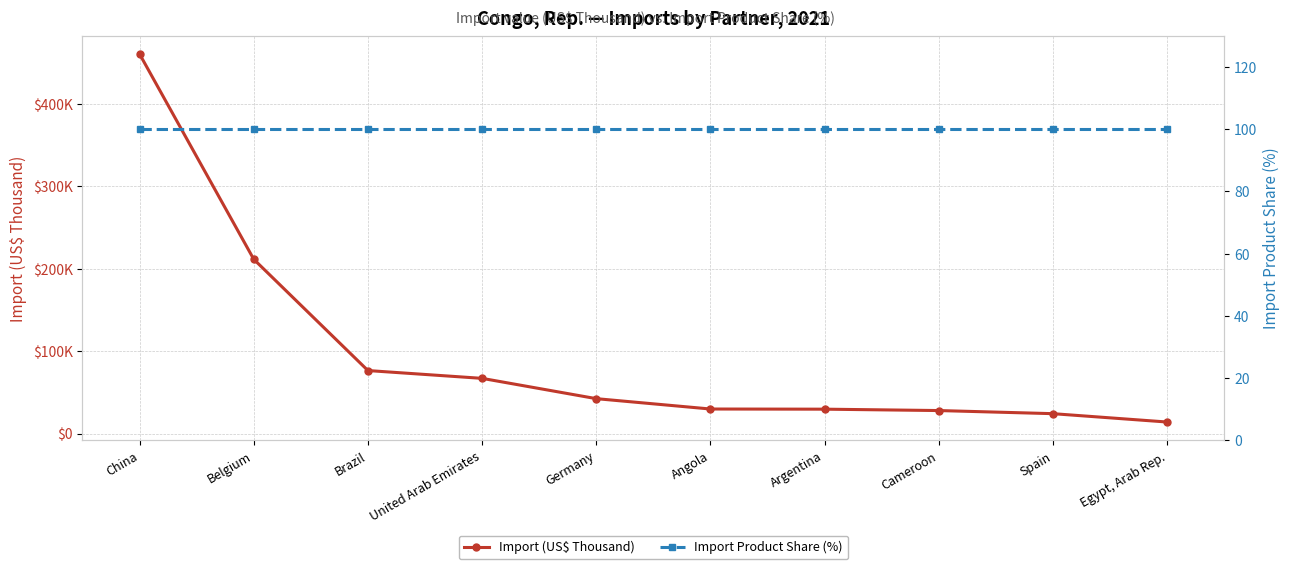

Read the Import (US$ Thousand) value at Brazil.

76356.6